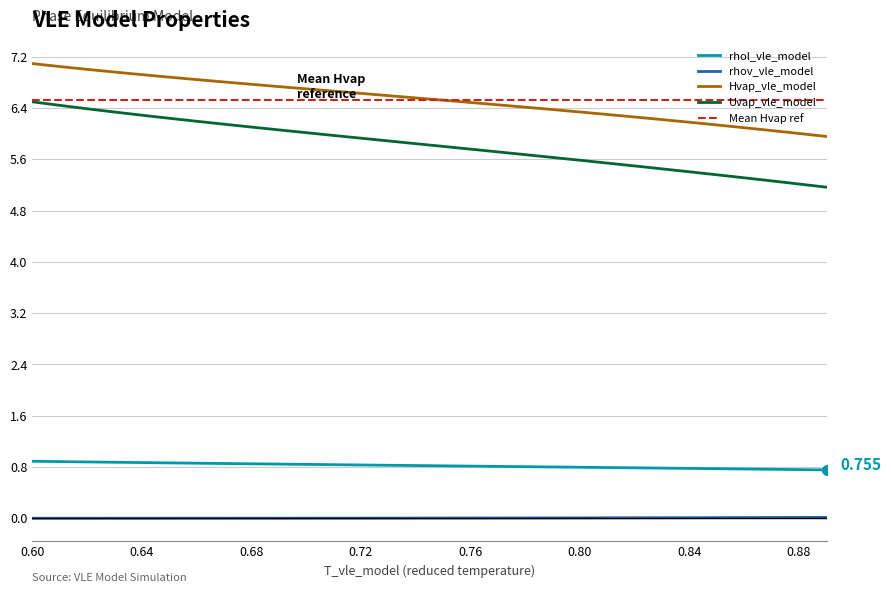

What is the lowest value of the rhol_vle_model series?

0.8